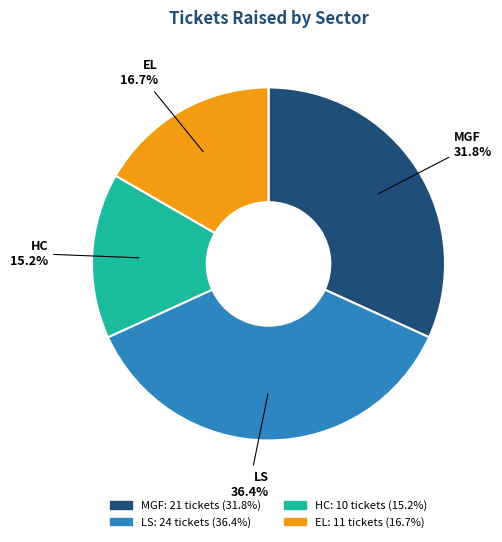

To the nearest percent, what is the average slice percentage?

25%